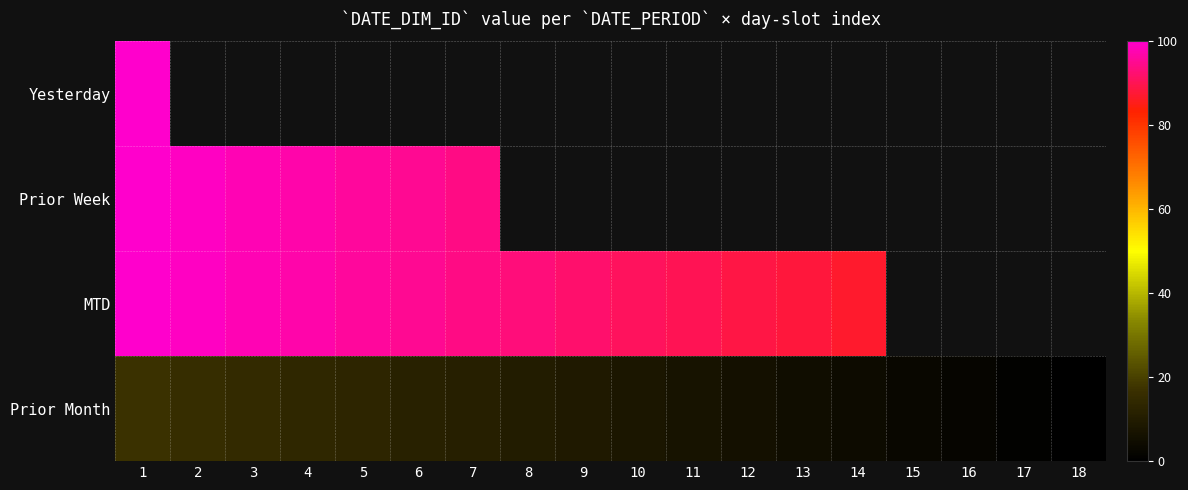

List the labels in order of Yesterday value, largest first.

1, 2, 3, 4, 5, 6, 7, 8, 9, 10, 11, 12, 13, 14, 15, 16, 17, 18